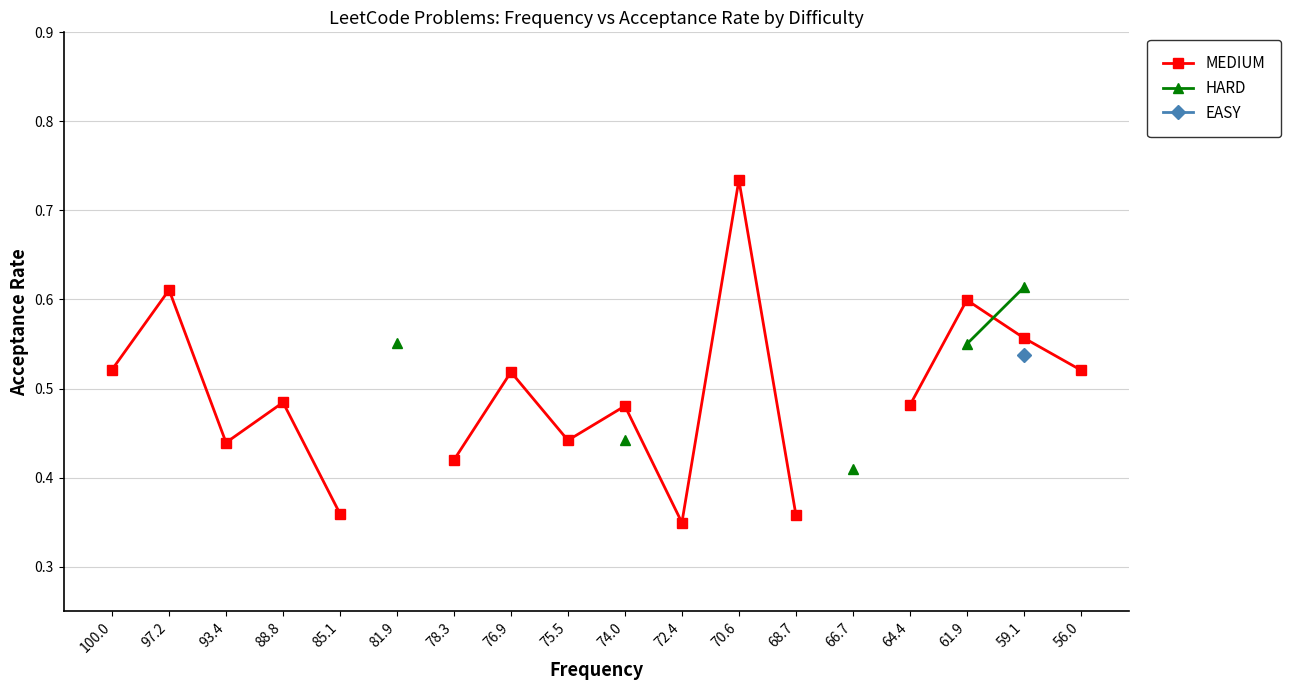

Which series changed the most between 76.9 and 70.6?

MEDIUM